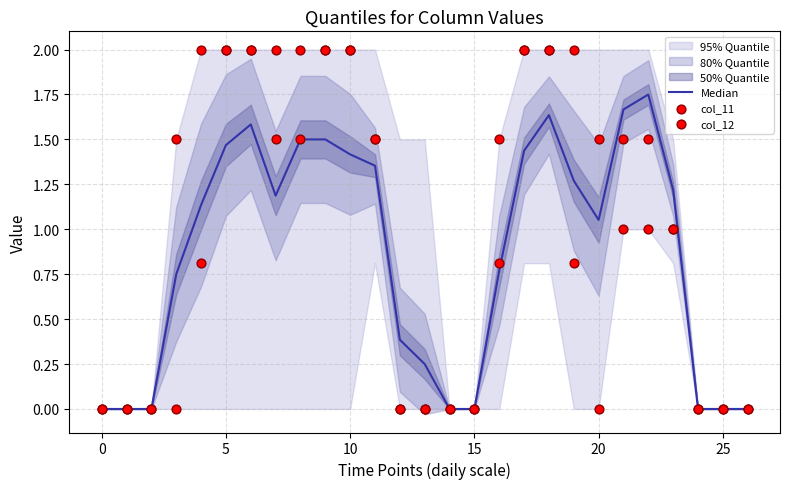

Which series has the largest total across all categories?

col_11